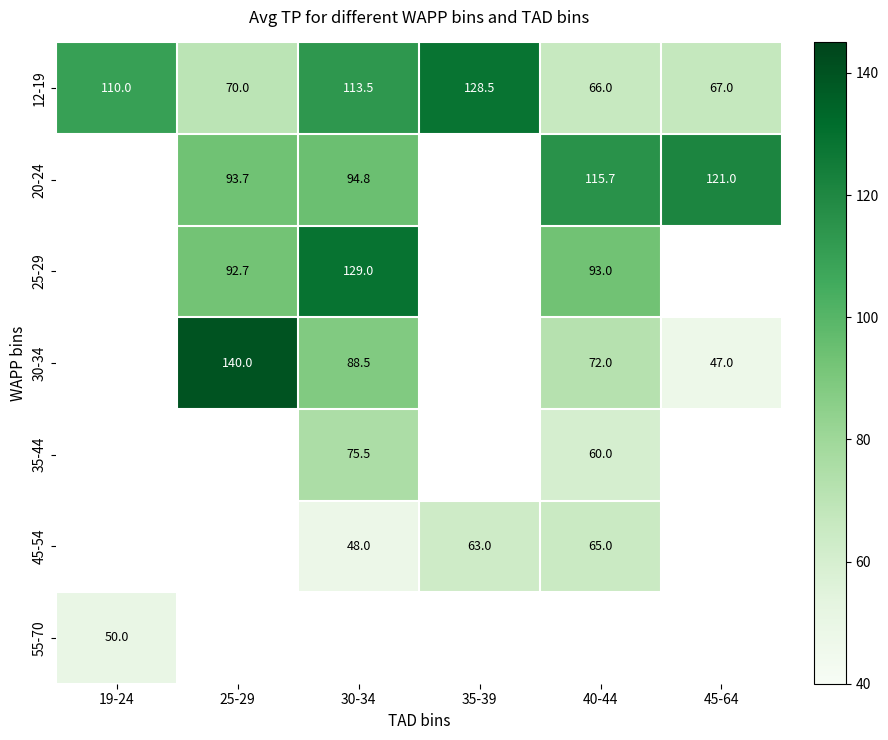

Is the value of 20-24 at 30-34 greater than the value of 25-29 at 25-29?

Yes